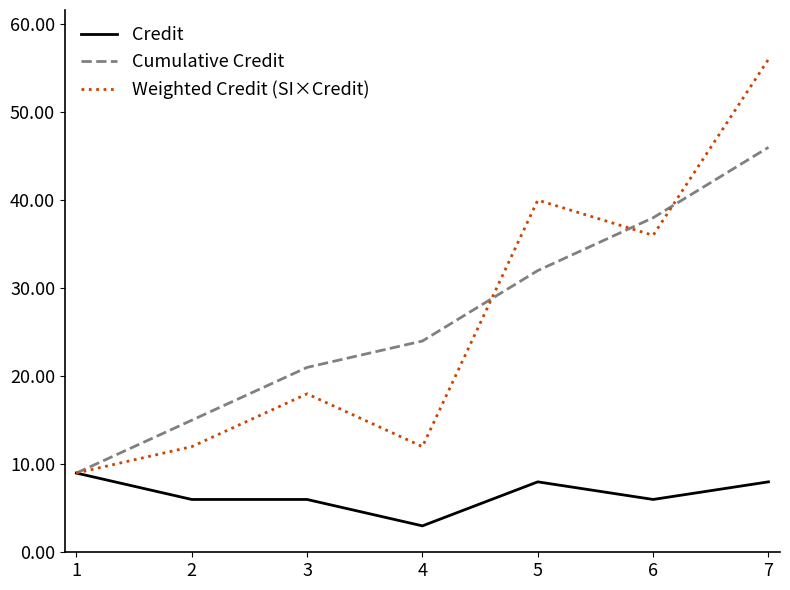

At which label does Credit reach its minimum?

4